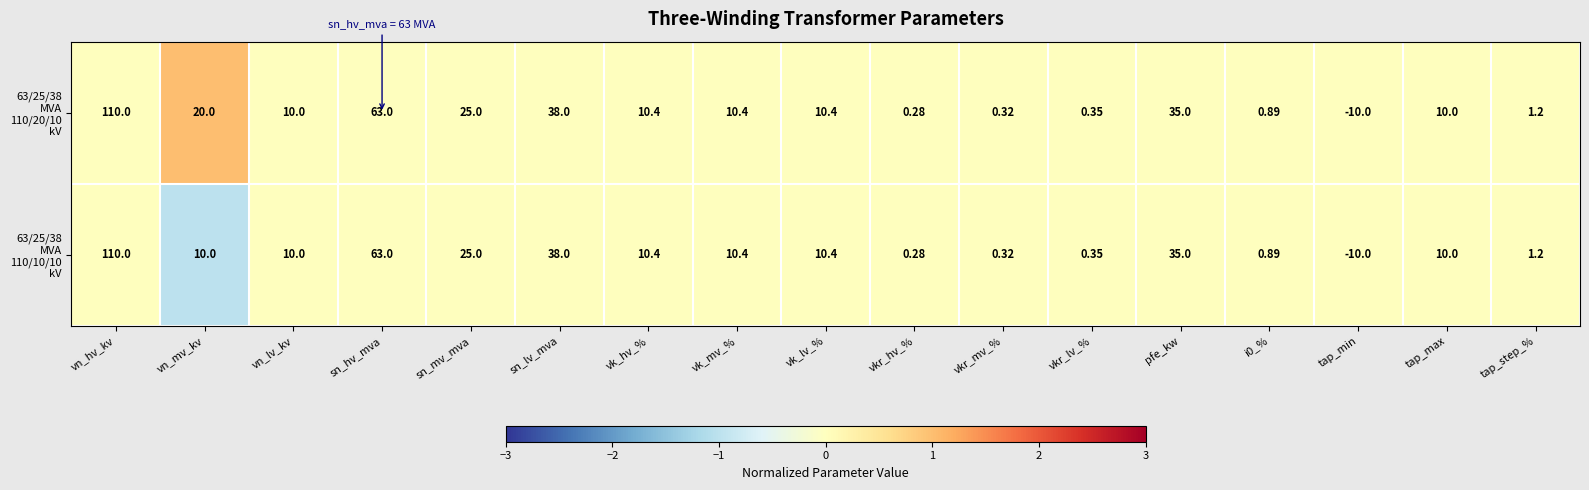

Which category has the lowest value across all series?

tap_min